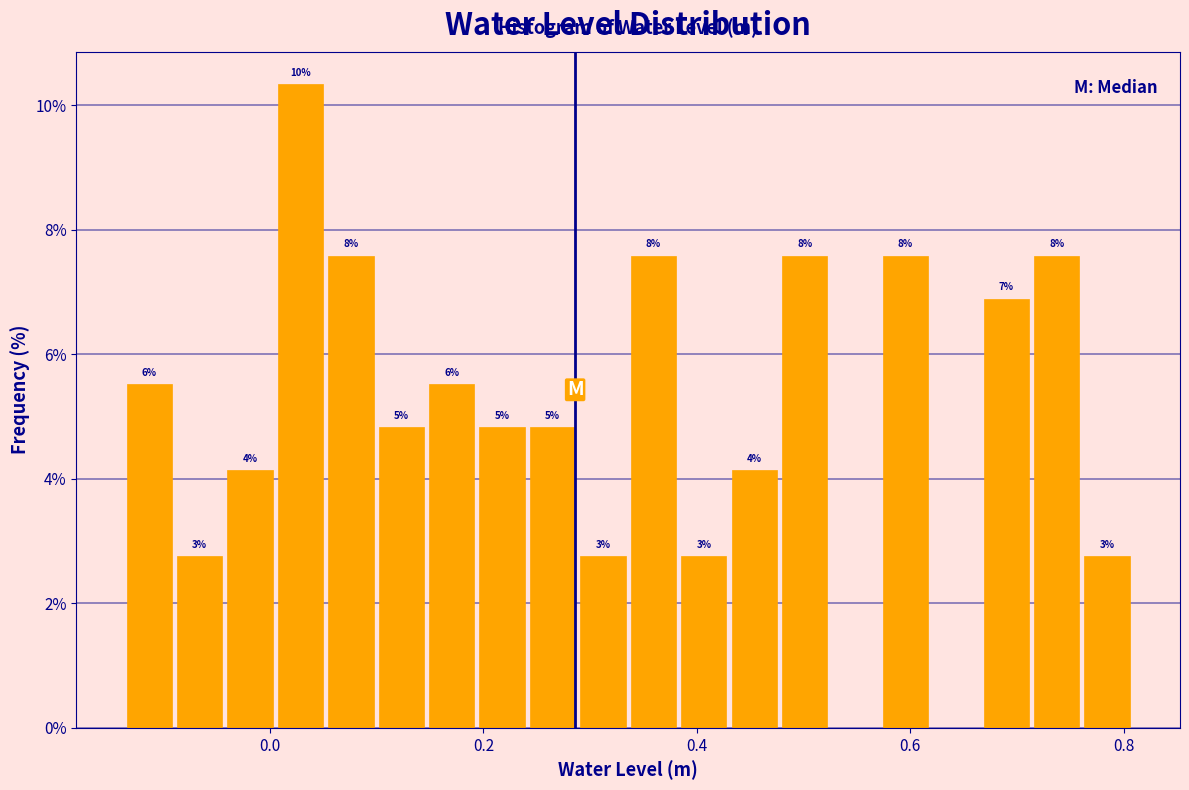

Read against the x-axis, roughly where is the centre of the tallest bar?

0.02